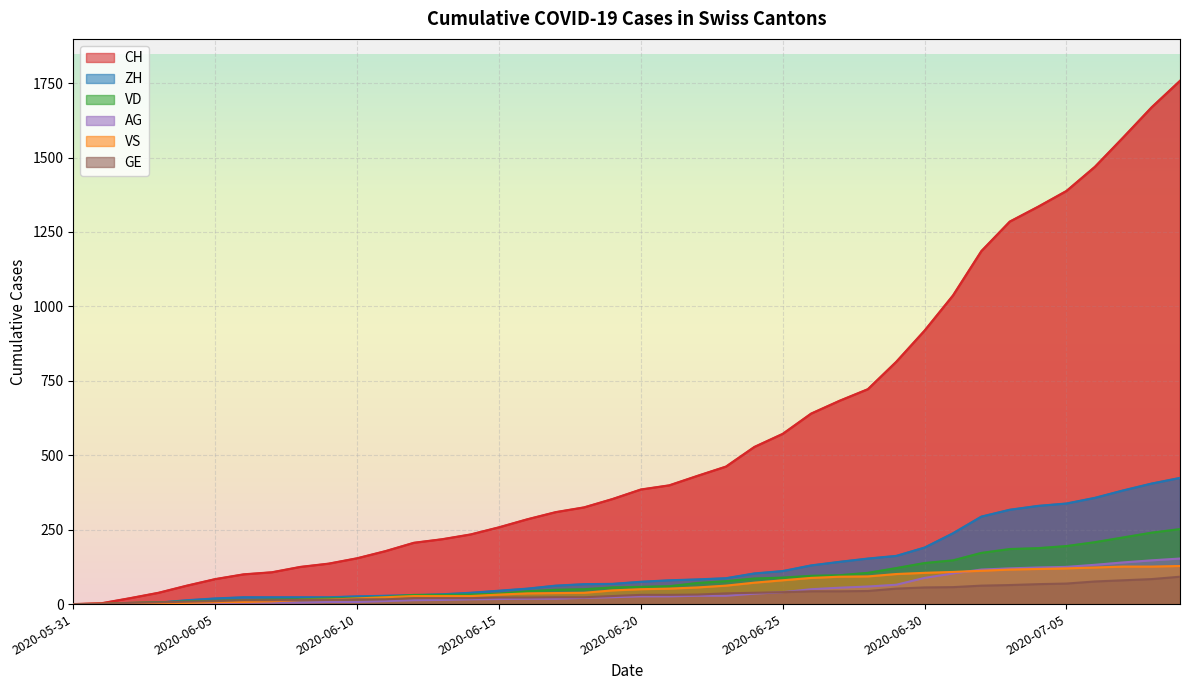

How many positive values does the GE series have?

39